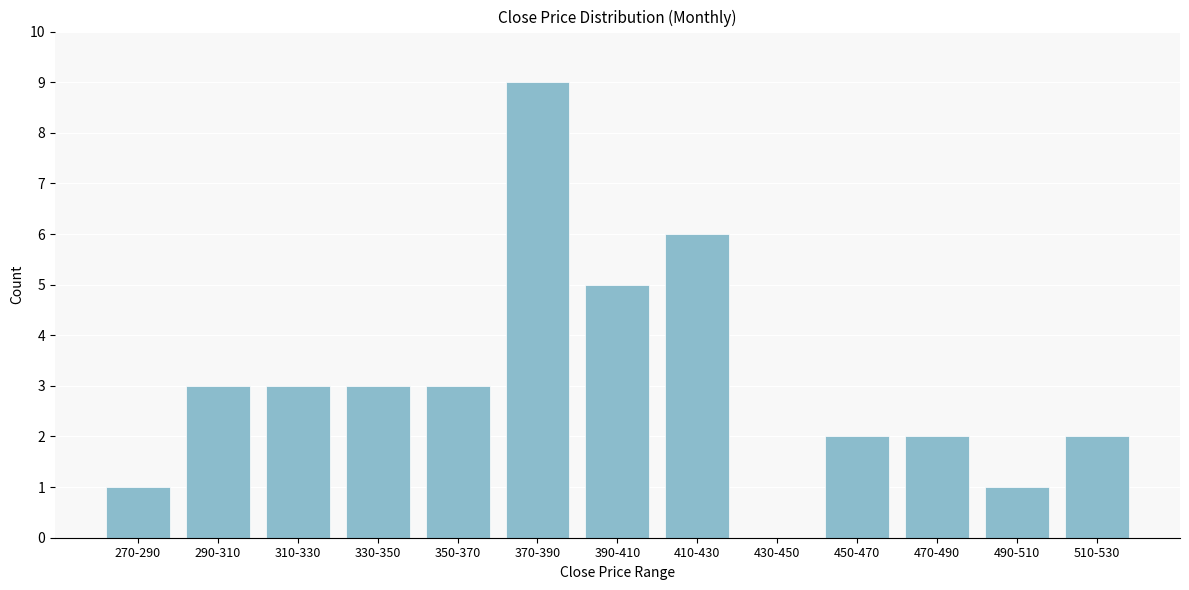

Reading left to right, transcribe all the data shown in this chart.

270-290=1	290-310=3	310-330=3	330-350=3	350-370=3	370-390=9	390-410=5	410-430=6	430-450=0	450-470=2	470-490=2	490-510=1	510-530=2